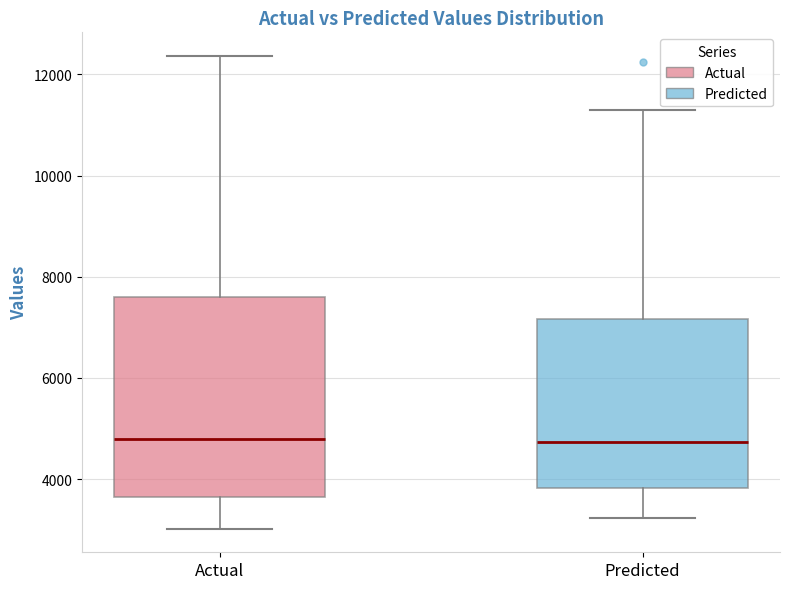

Where does the lower whisker of the box for Predicted end on the y-axis? The values are not printed on the chart, so give them approximately, as read against the axis.

3200